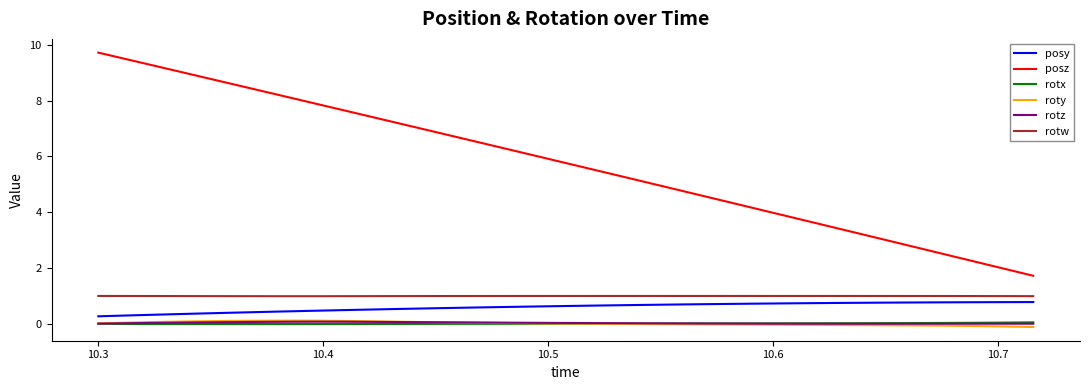

Which series has the largest total across all categories?

posz